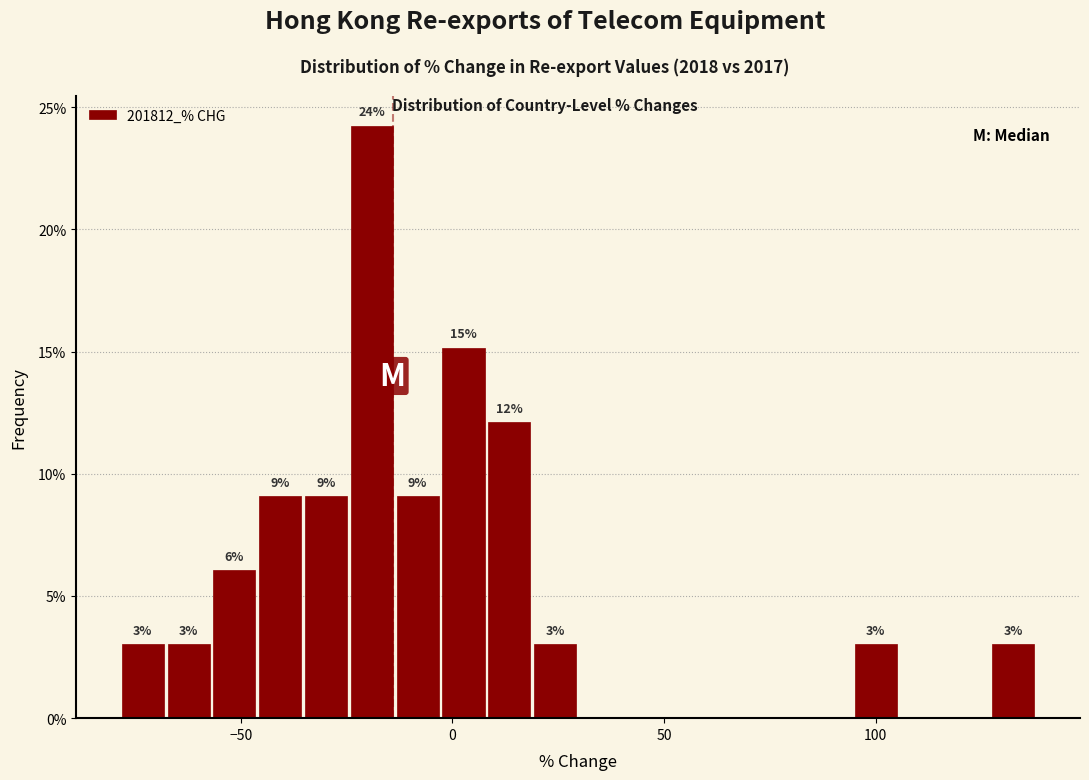

Around what value on the x-axis is the tallest bar? Give the approximate position of its centre, as read against the axis.

-20